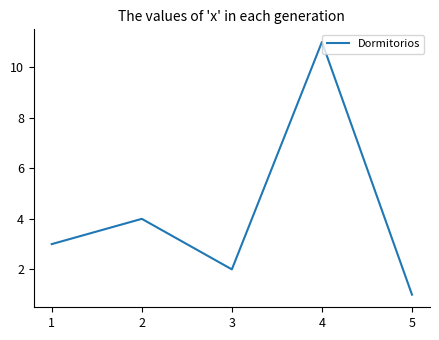

Reading right to left, what are all the values shown in this chart?

5=1	4=11	3=2	2=4	1=3